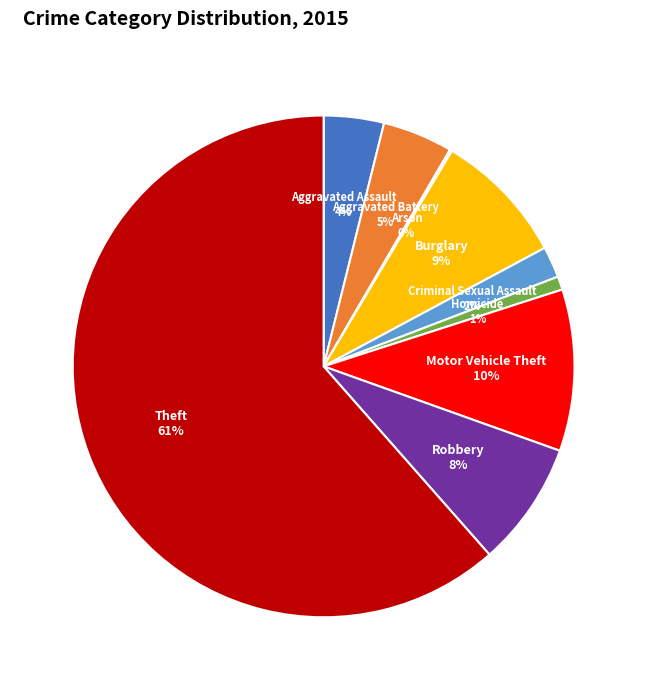

What is the largest slice in the pie chart?

Theft